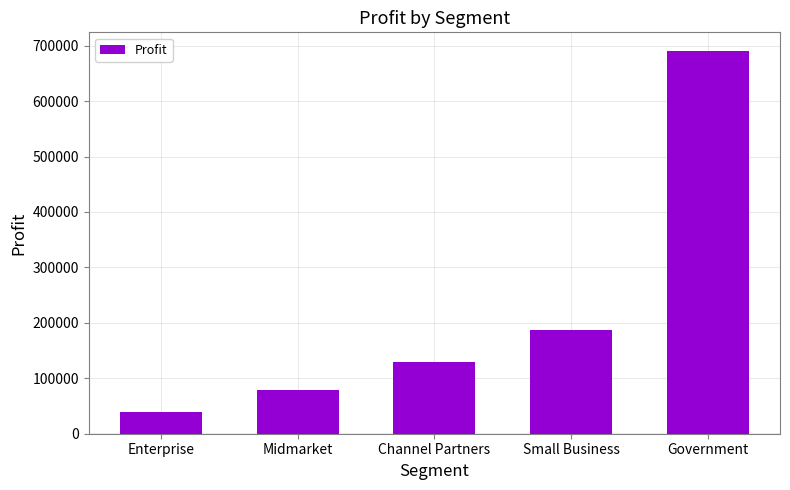

What is the ratio of the value at Midmarket to the value at Small Business?

0.4